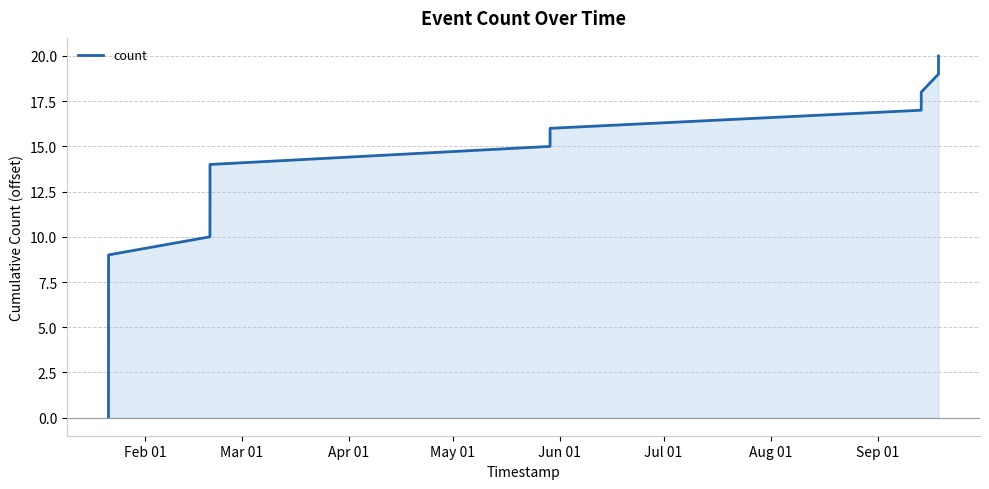

What is the greatest value displayed?

20